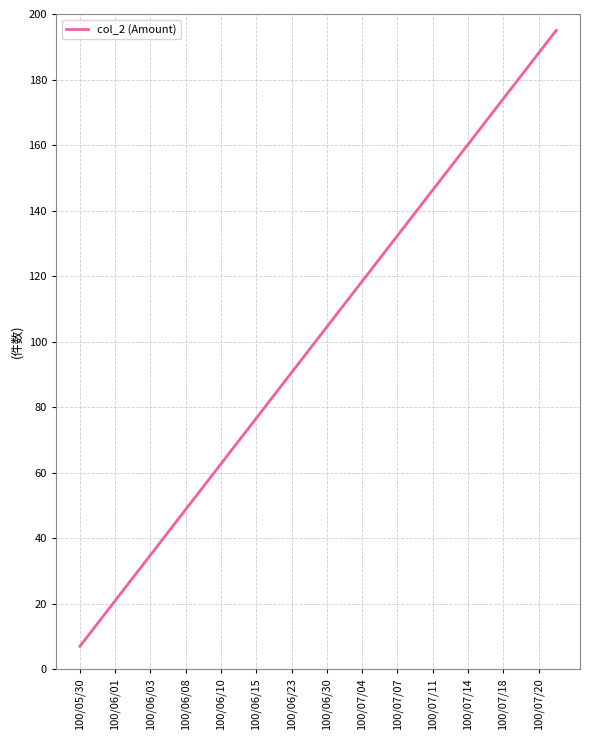

Is this an area chart (filled region under the line)?

No